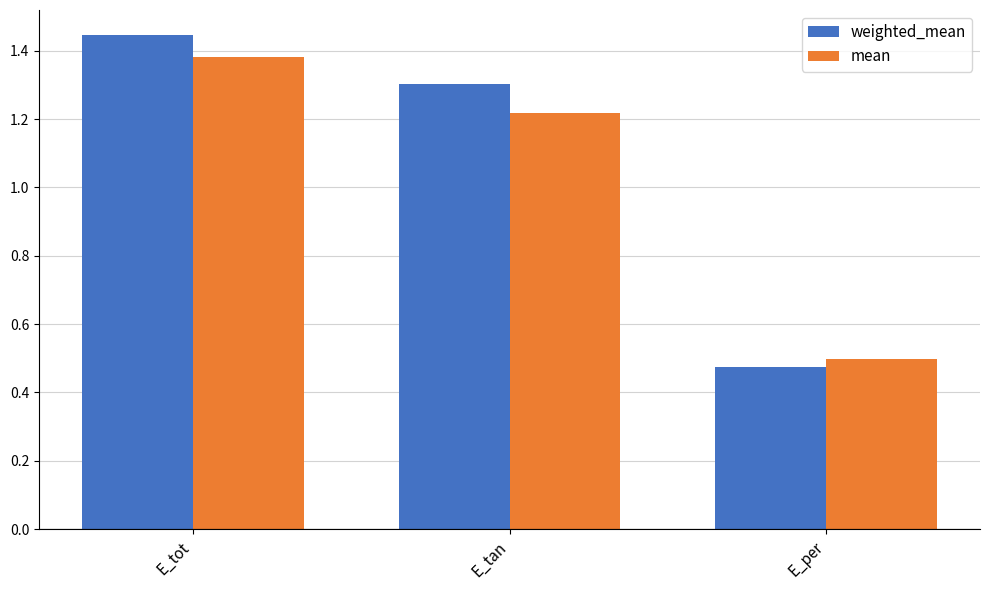

List the labels in order of mean value, largest first.

E_tot, E_tan, E_per